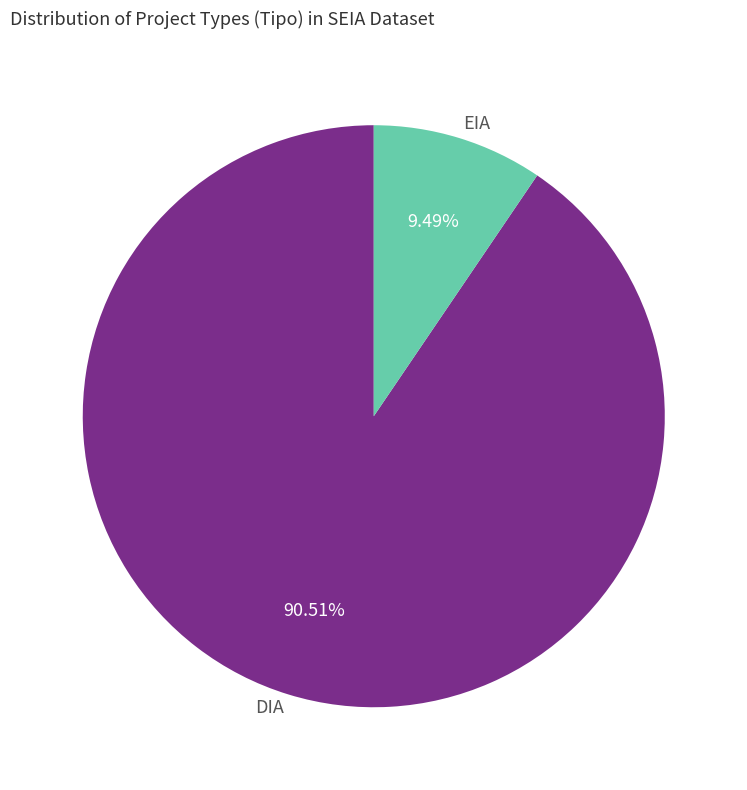

How many slices are in this pie chart?

2